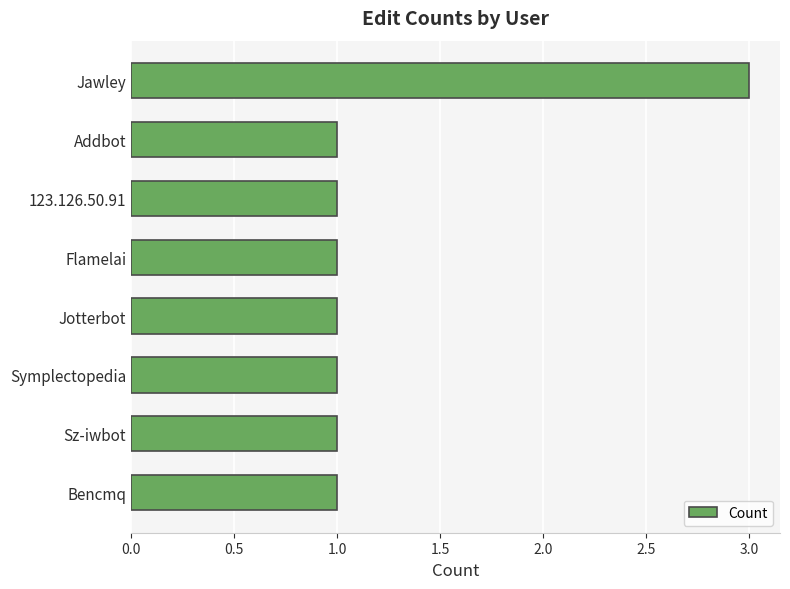

Which label corresponds to the largest value in the chart?

Jawley